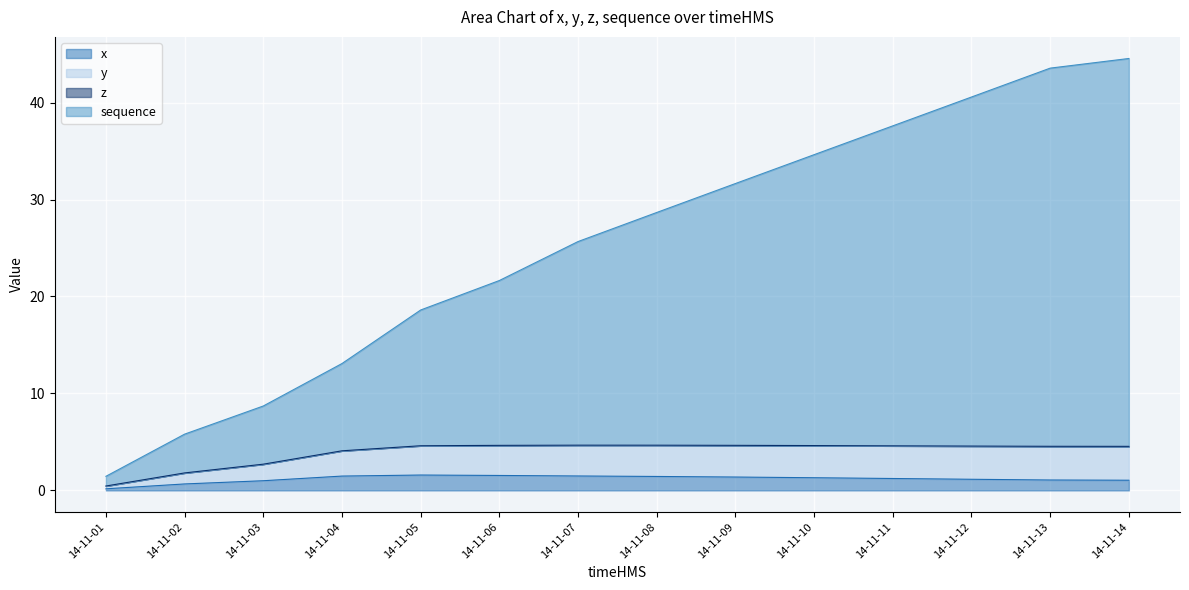

Which series has the largest total across all categories?

sequence